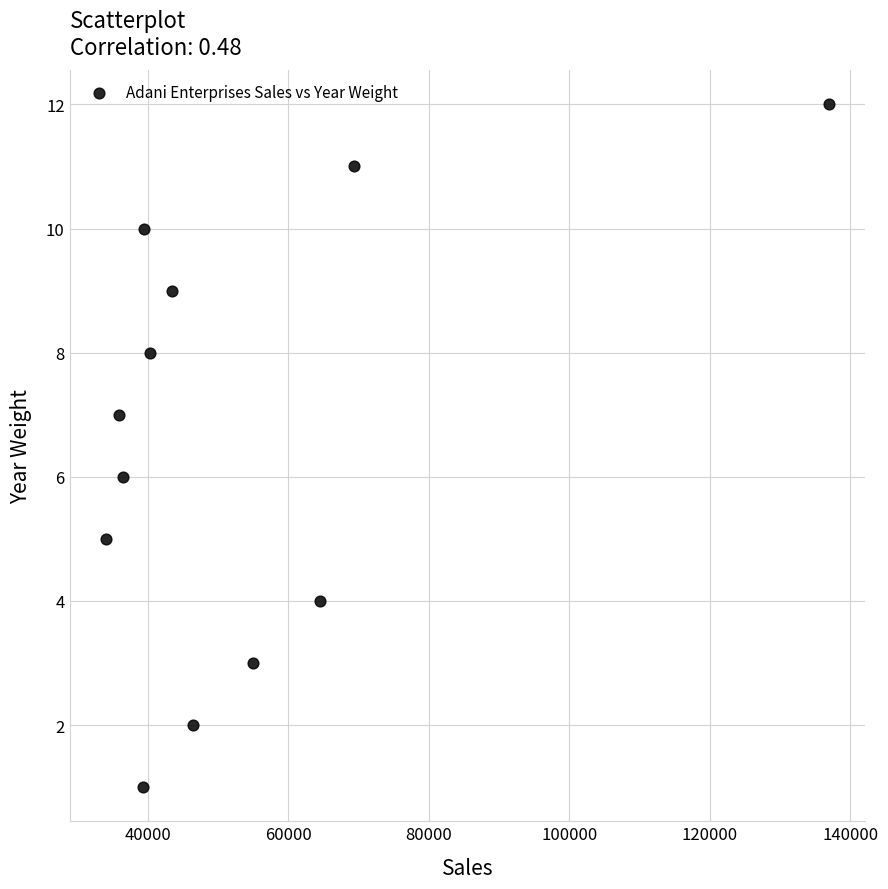

What is the range of Y values (max minus min)?

11